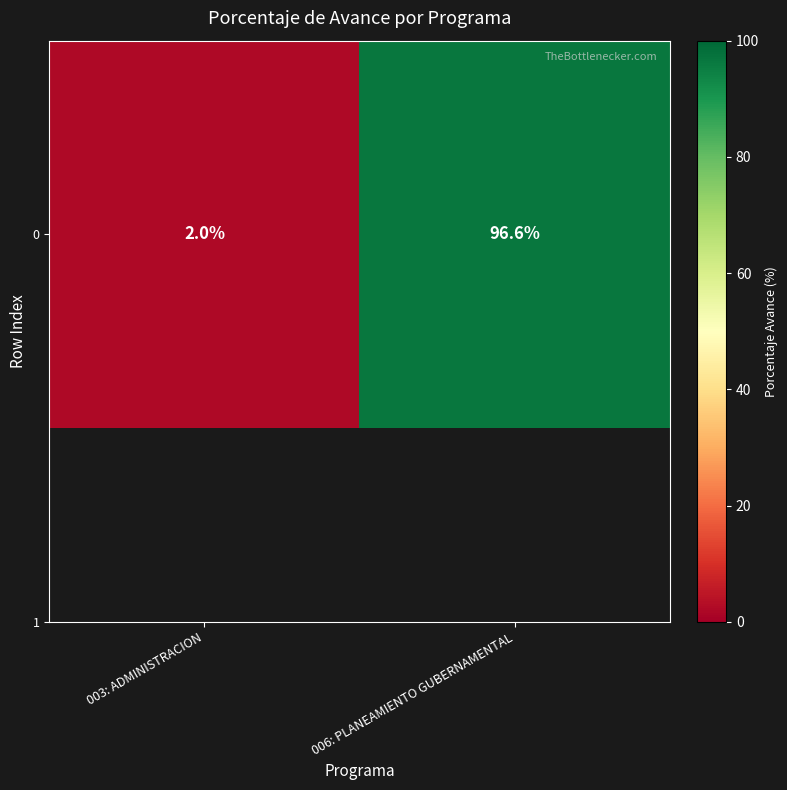

Reading right to left, transcribe all the data shown in this chart.

006: PLANEAMIENTO GUBERNAMENTAL=96.6	003: ADMINISTRACION=2.0